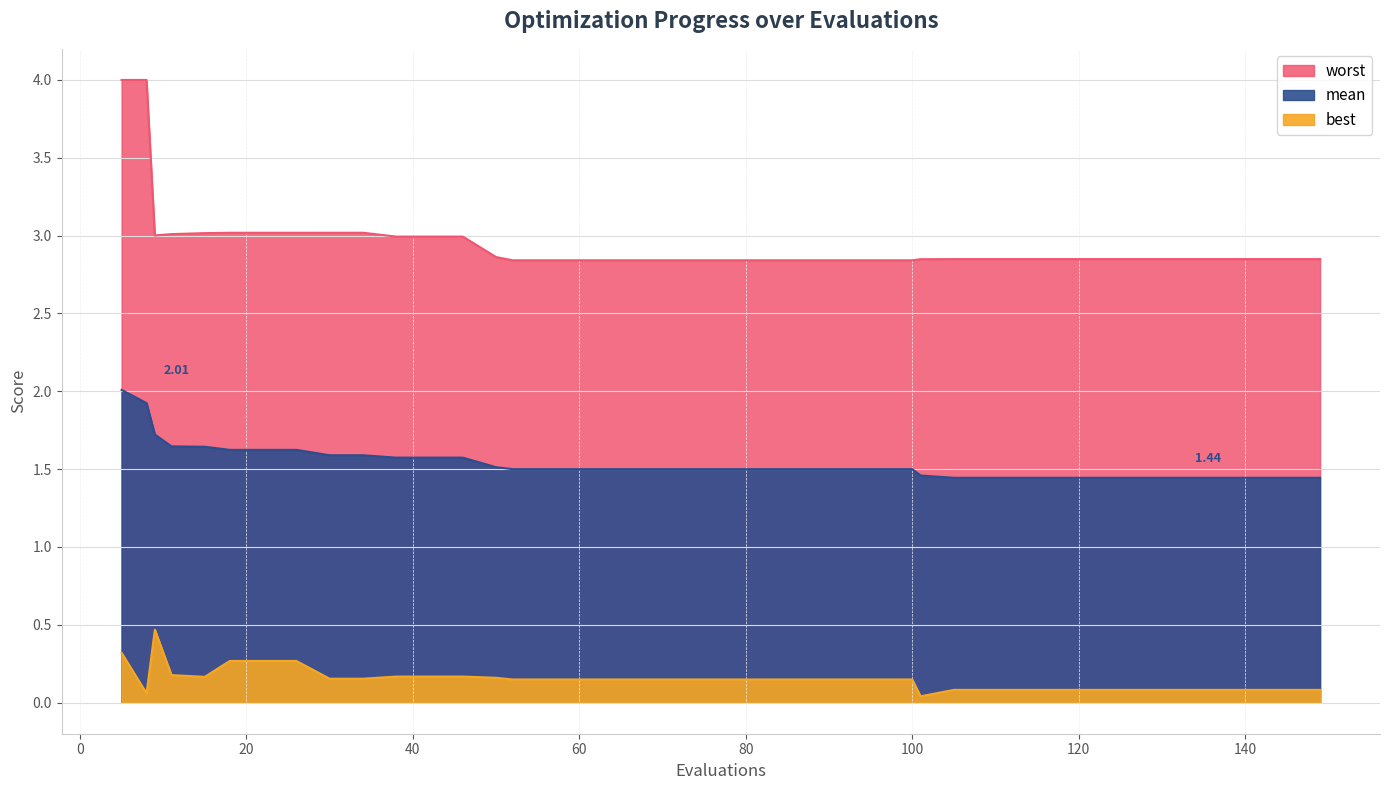

How many lines are shown in the chart?

3